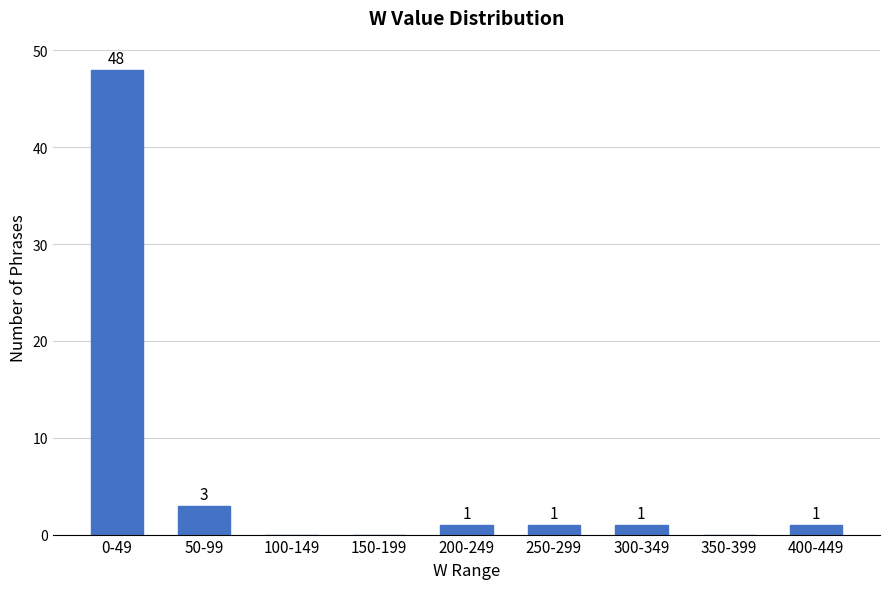

Reading left to right, list all the values displayed in this chart.

0-49=48	50-99=3	100-149=0	150-199=0	200-249=1	250-299=1	300-349=1	350-399=0	400-449=1